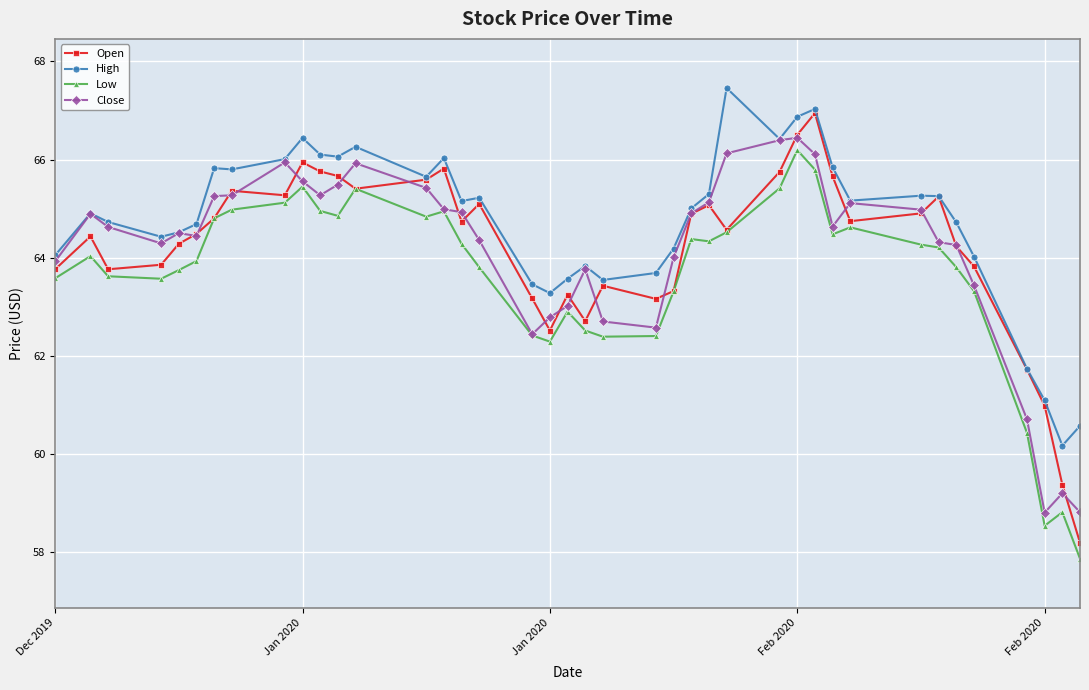

True or false: Low and High intersect in this chart.

False